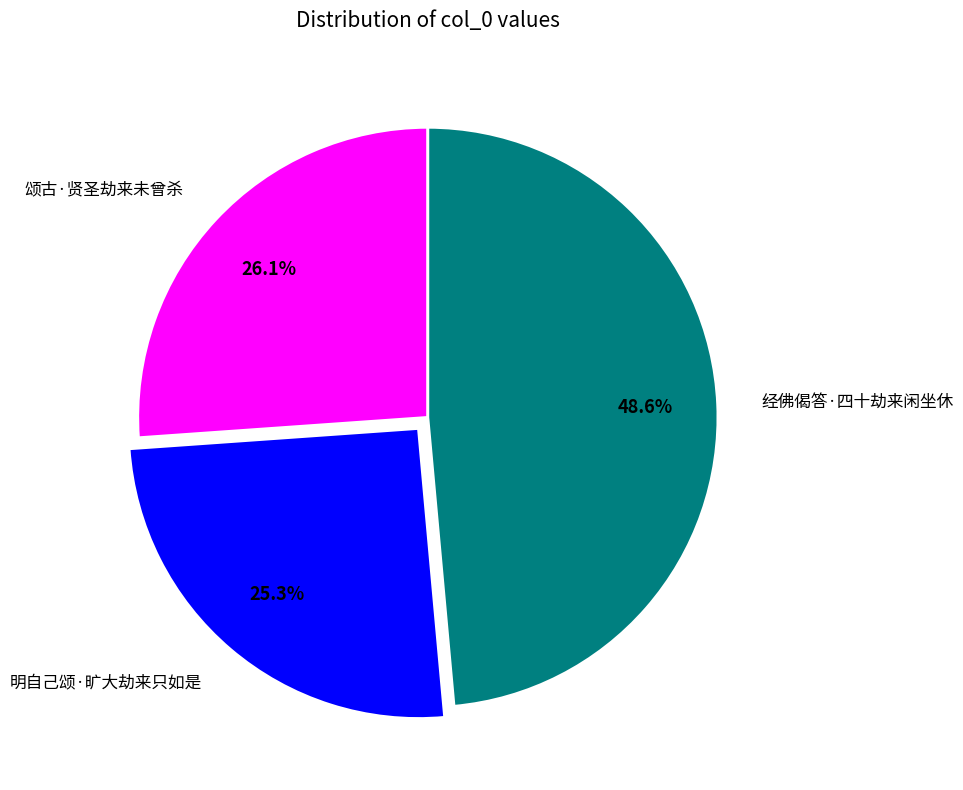

Which category has the biggest portion of the pie?

经佛偈答·四十劫来闲坐休